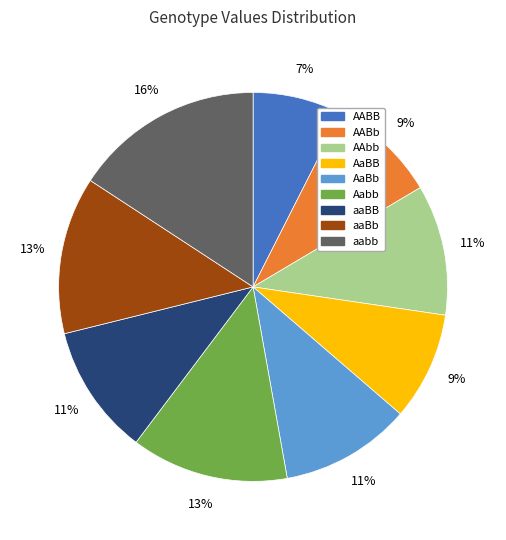

Does AABB represent more than half of the total?

No